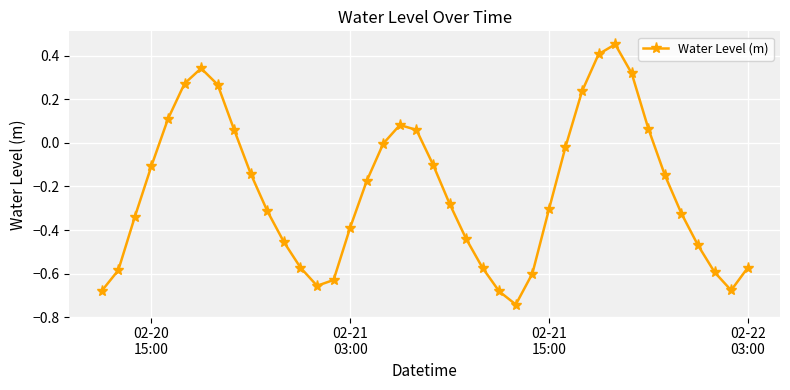

Count the number of data series in this chart.

1